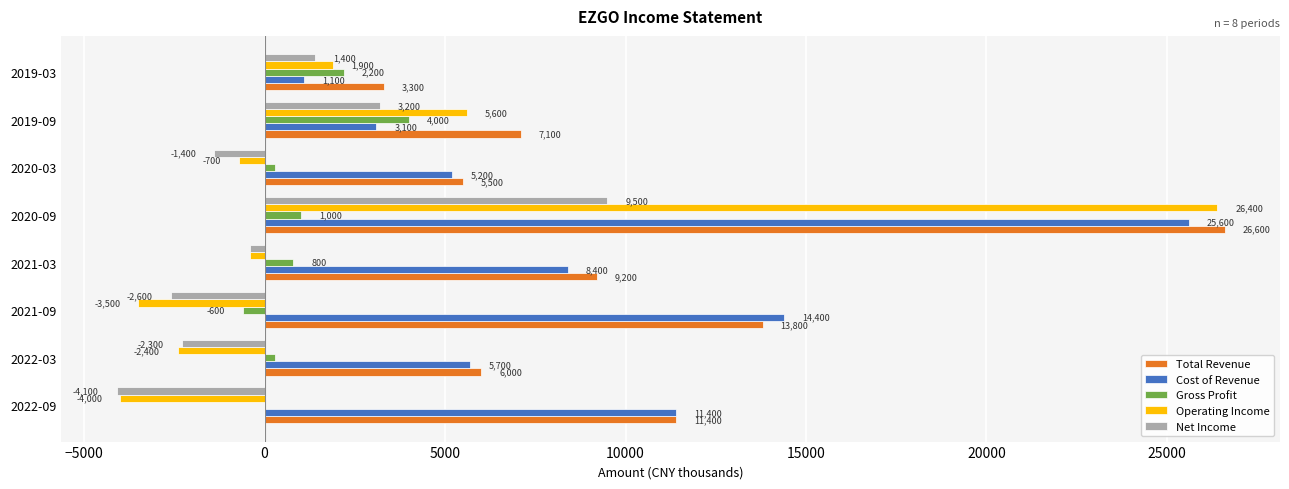

Which category has the highest value in the Cost of Revenue series?

2020-09